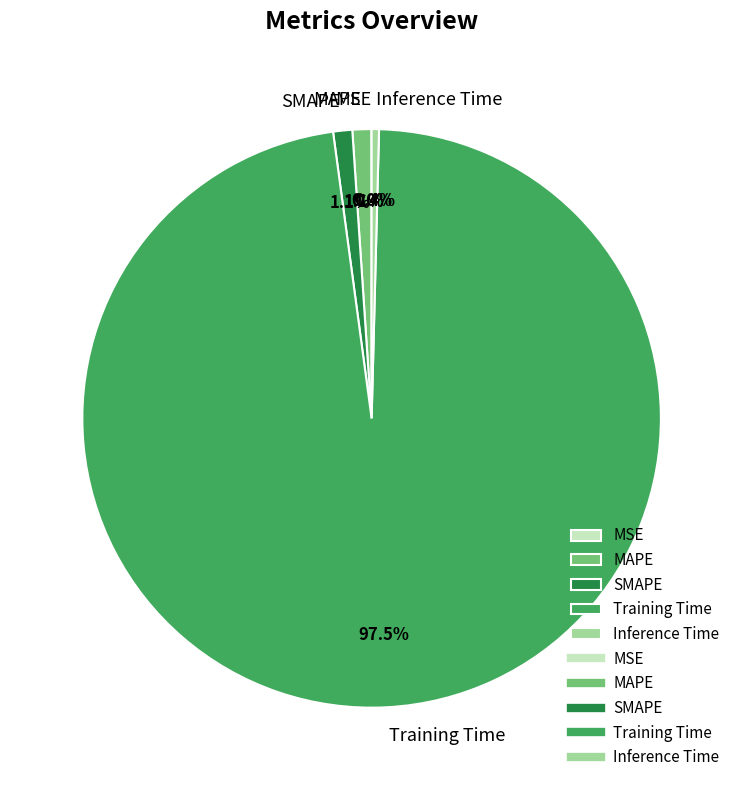

Which category accounts for the majority?

Training Time